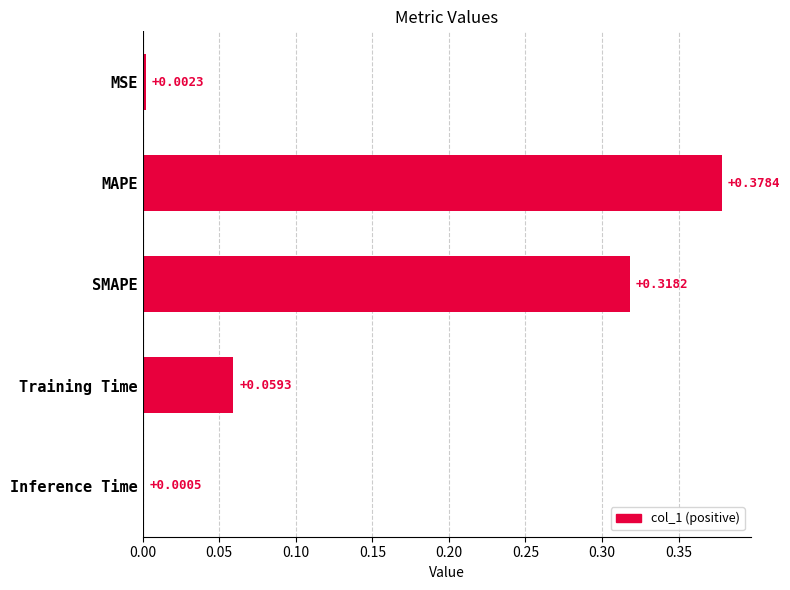

Which label corresponds to the largest value in the chart?

MAPE